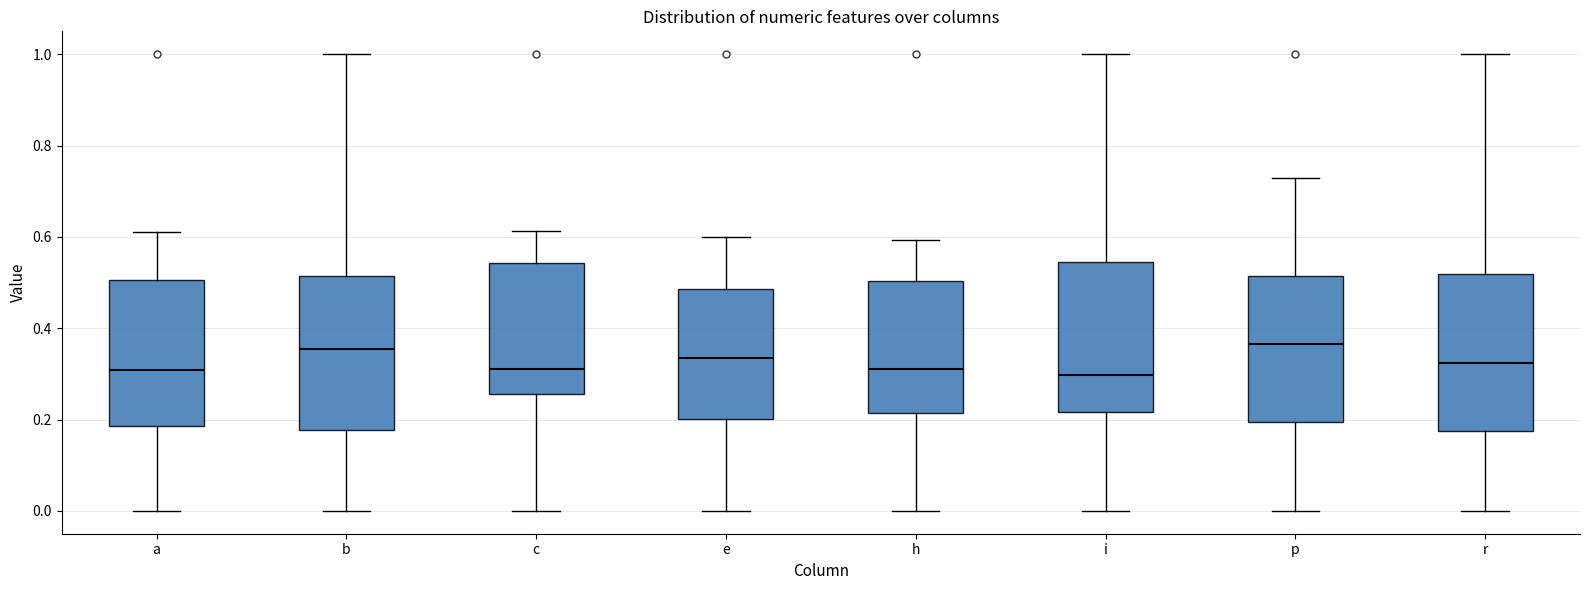

Reading left to right, transcribe this box plot: for each box, give where its median line is, the range the box spans, and where its two whiskers end, as read against the y-axis. The values are not printed on the chart, so give them approximately, as read against the axis.

a: median 0.30, box 0.18 to 0.50, whiskers 0.00 to 0.62
b: median 0.36, box 0.18 to 0.52, whiskers 0.00 to 1.00
c: median 0.30, box 0.26 to 0.54, whiskers 0.00 to 0.62
e: median 0.34, box 0.20 to 0.48, whiskers 0.00 to 0.60
h: median 0.32, box 0.22 to 0.50, whiskers 0.00 to 0.60
i: median 0.30, box 0.22 to 0.54, whiskers 0.00 to 1.00
p: median 0.36, box 0.20 to 0.52, whiskers 0.00 to 0.72
r: median 0.32, box 0.18 to 0.52, whiskers 0.00 to 1.00